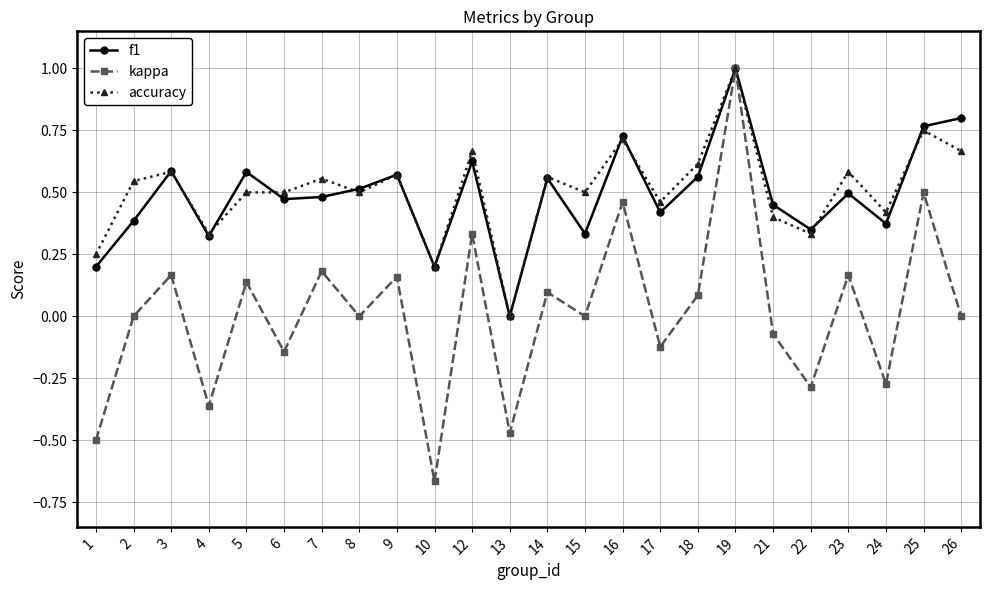

At 2, list the series in order from largest to smallest.

accuracy, f1, kappa